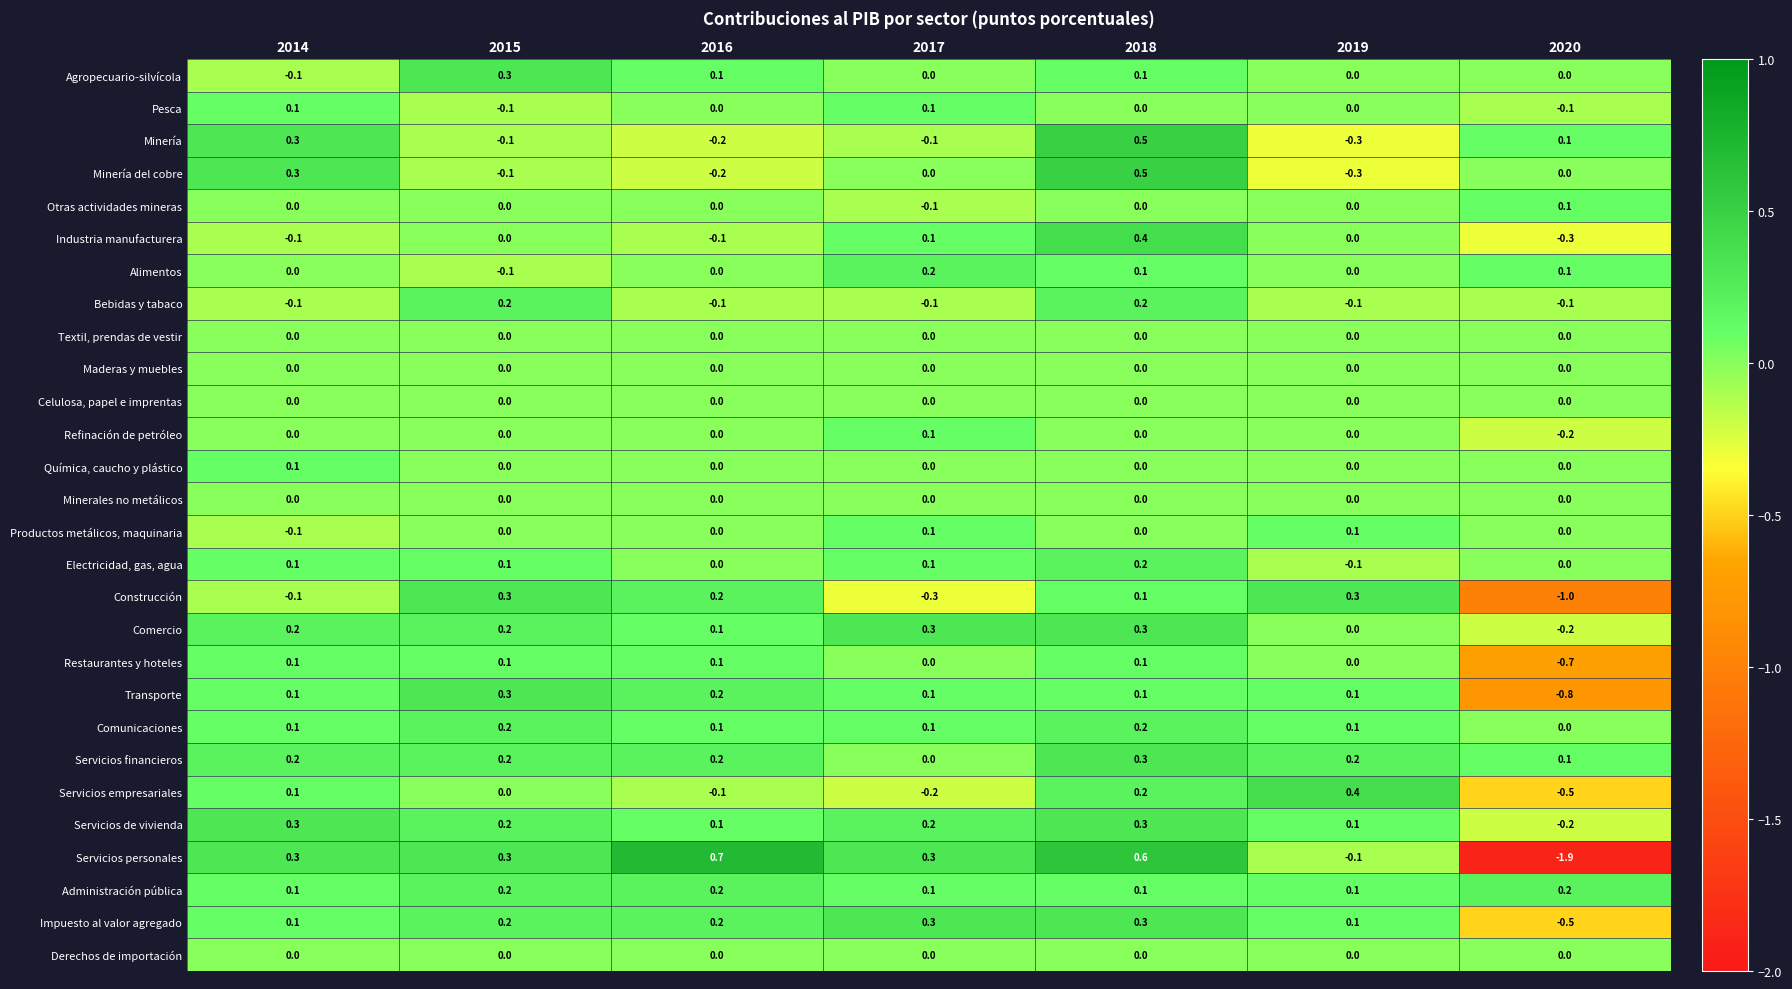

Where does the Servicios de vivienda series first go above 0?

2014